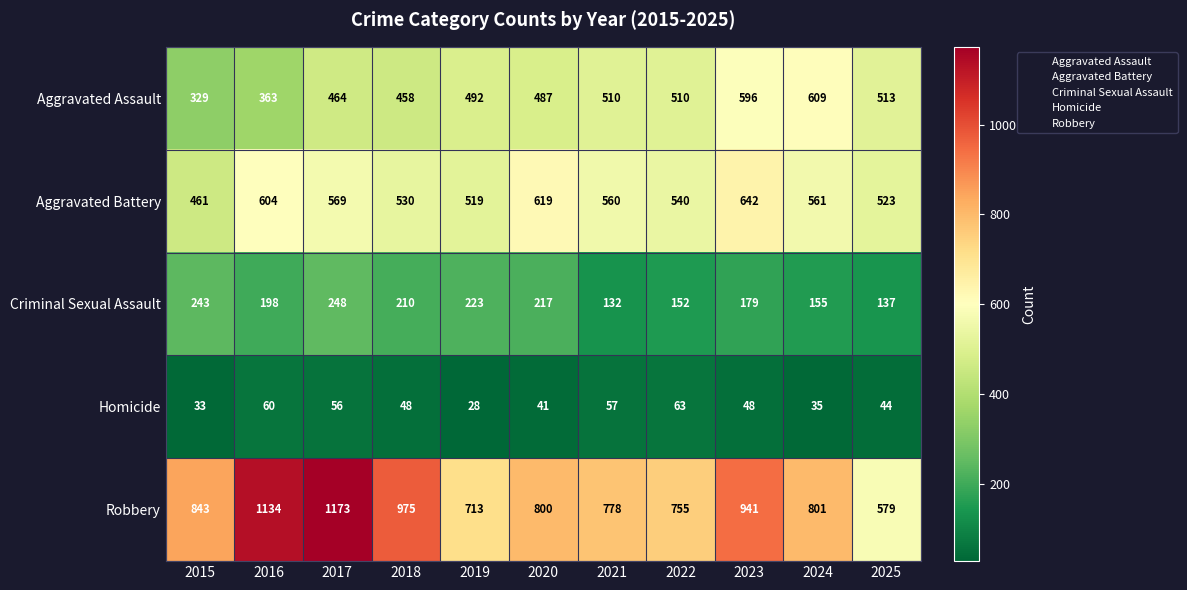

Rank the series at 2015 from highest to lowest value.

Robbery, Aggravated Battery, Aggravated Assault, Criminal Sexual Assault, Homicide